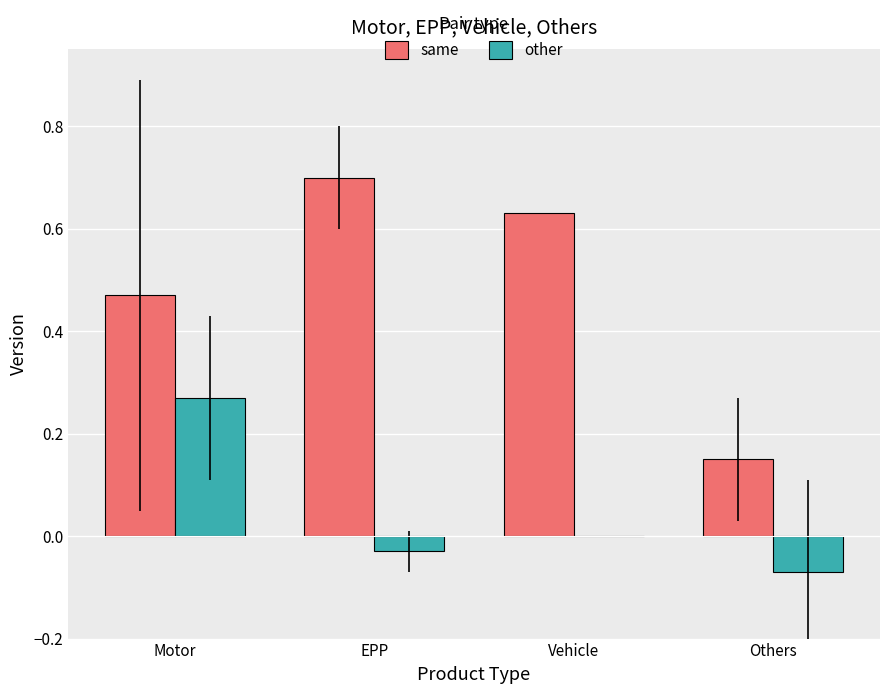

True or false: other has a value of -0.0 at Others.

False